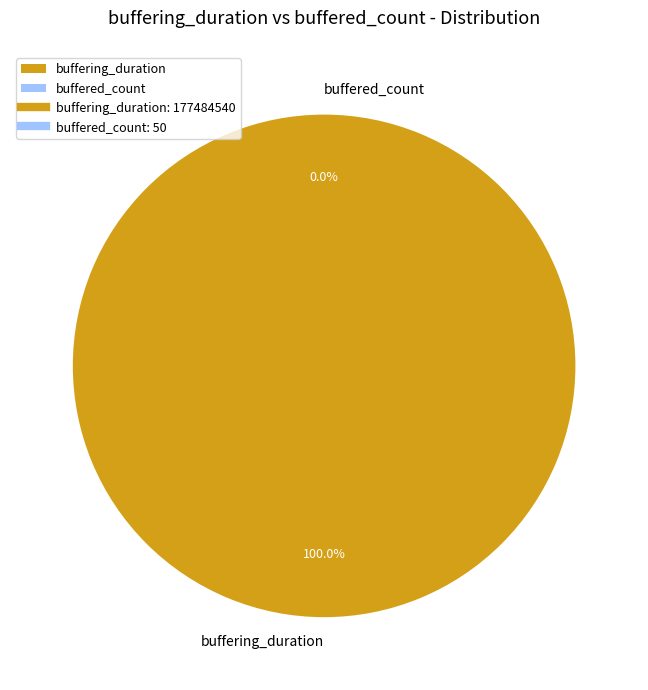

Is it true that buffering_duration is 100% of the pie?

True